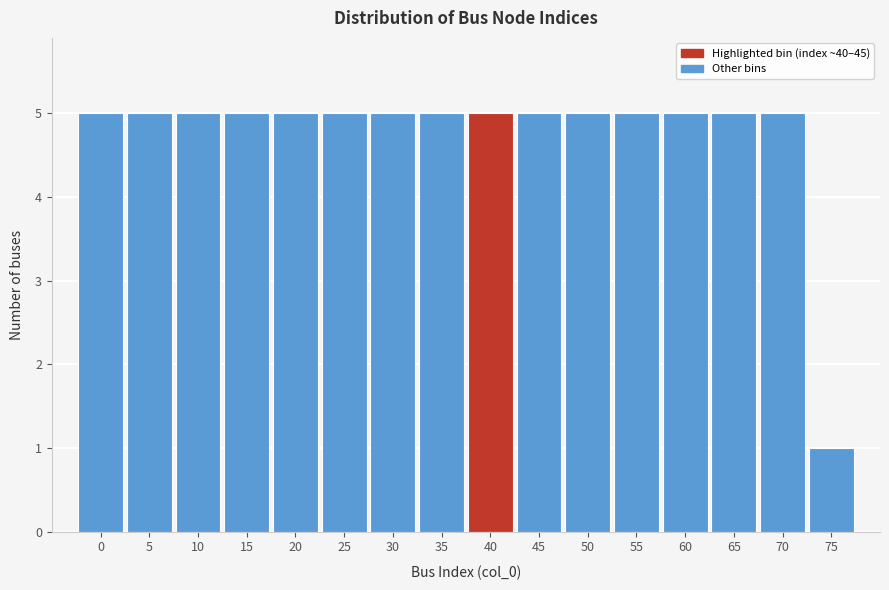

Reading left to right, what are all the values shown in this chart?

5	5	5	5	5	5	5	5	5	5	5	5	5	5	5	1